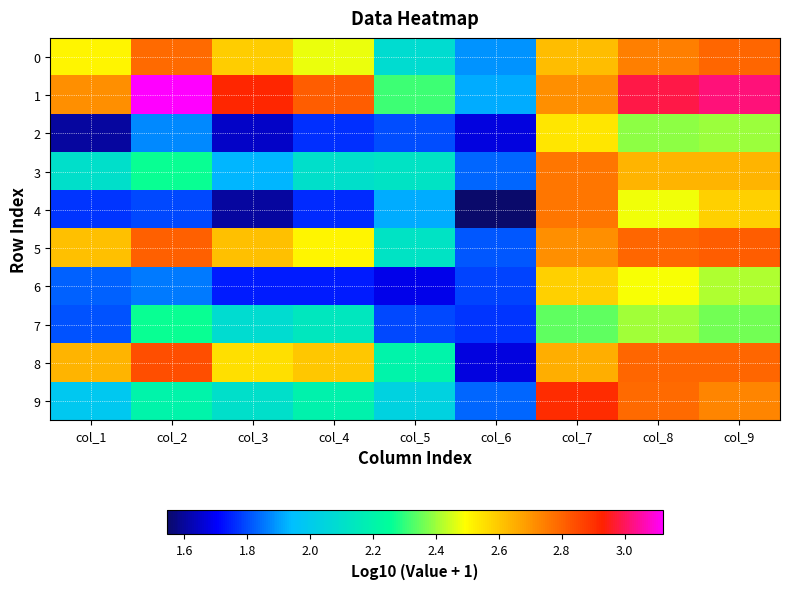

Which category has the highest value across all series?

col_2